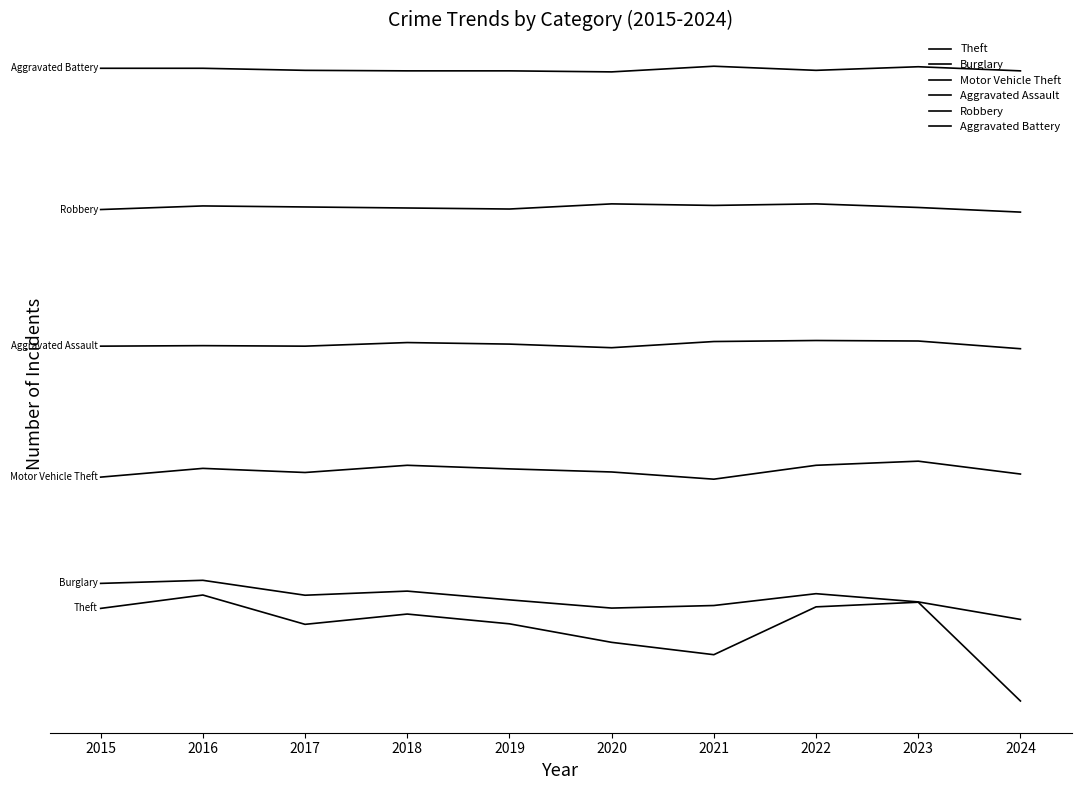

What is the difference between the maximum and minimum values in the Motor Vehicle Theft series?

12.2